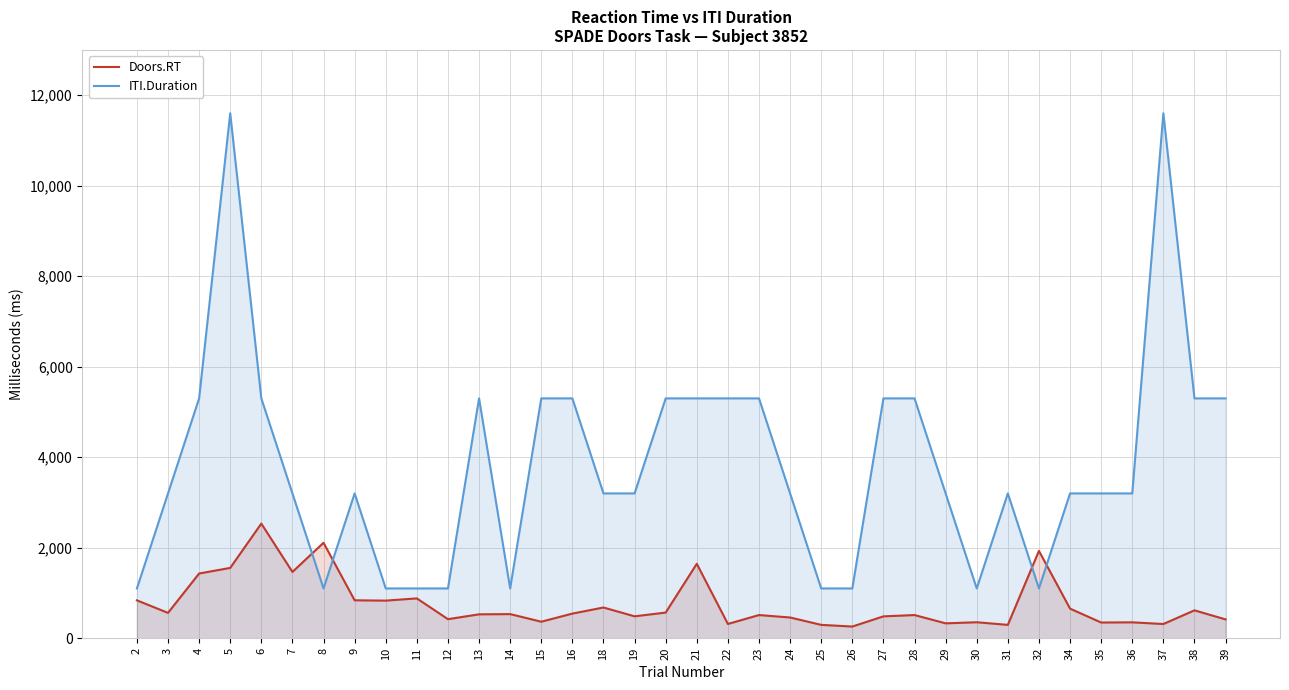

What is the minimum value shown in the chart?

258